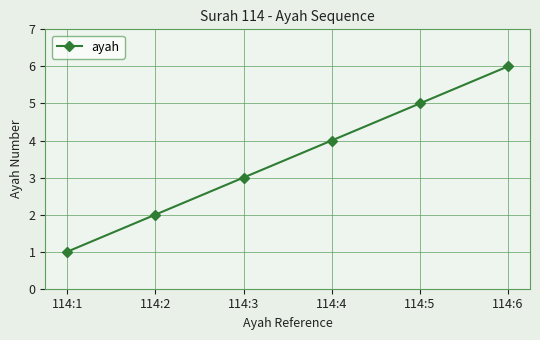

What is the approximate value at 114:1?

1